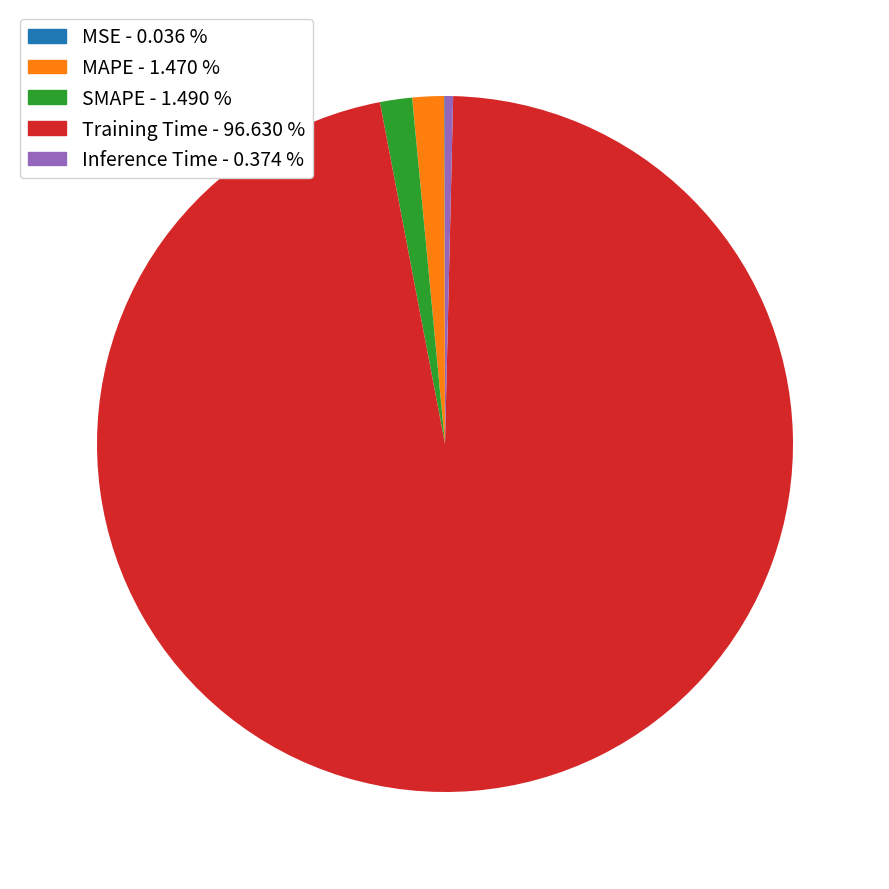

Between MAPE - 1.470 % and Inference Time - 0.374 %, which is larger?

MAPE - 1.470 %